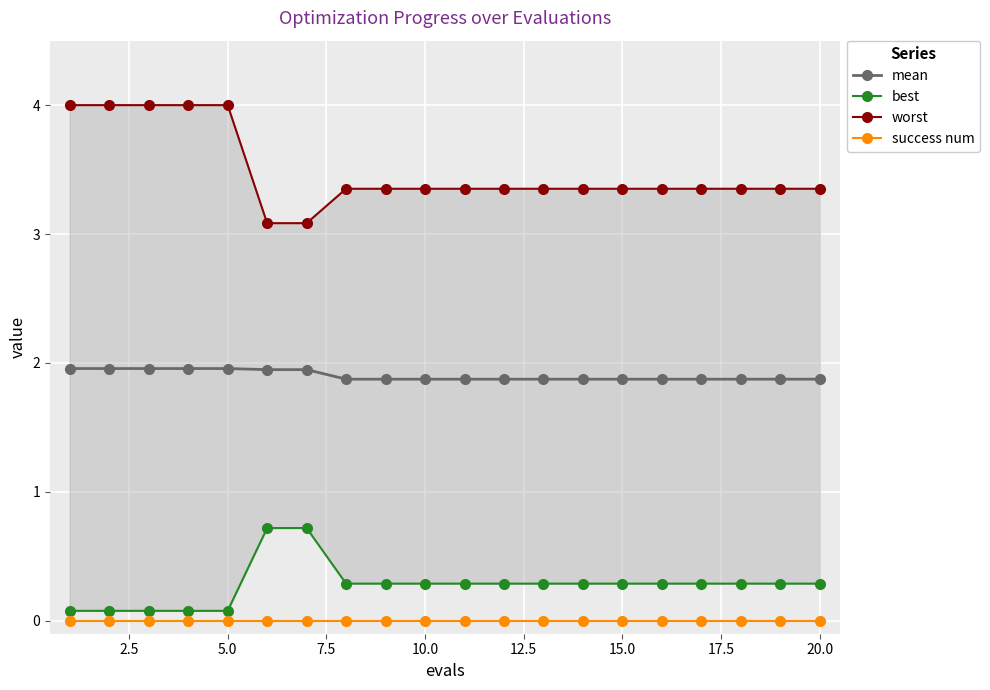

True or false: mean has a value of 0.5 at 20.0.

False